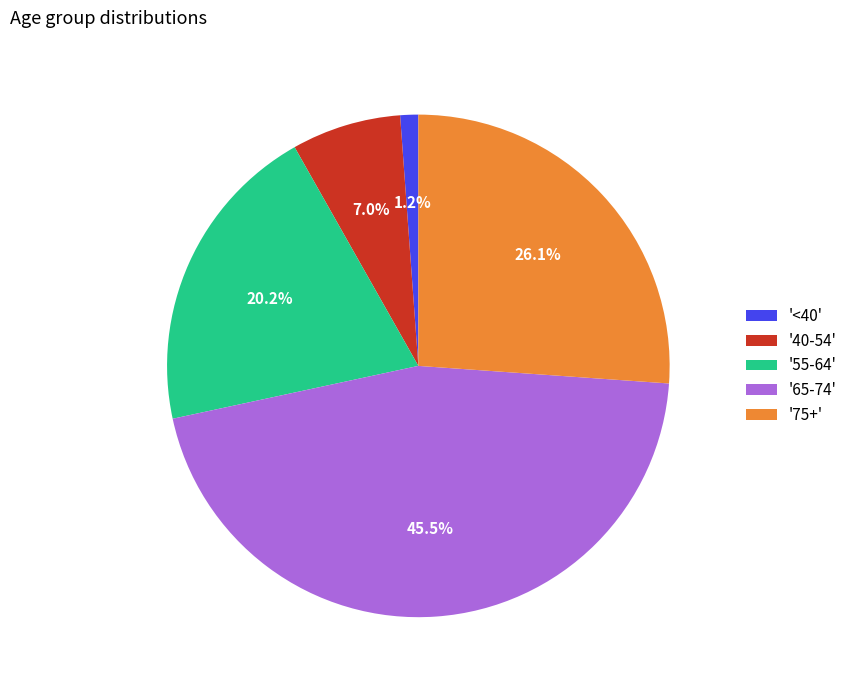

To the nearest percent, what is the difference between the largest and smallest slice percentages?

44%